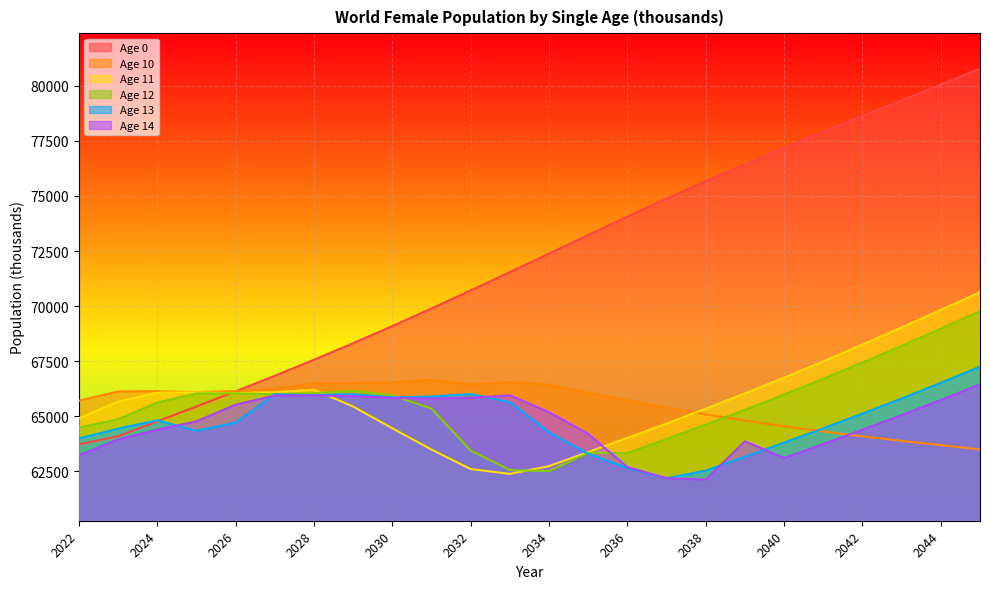

Is it true that Age 14 equals 65839.0 at 2032?

True